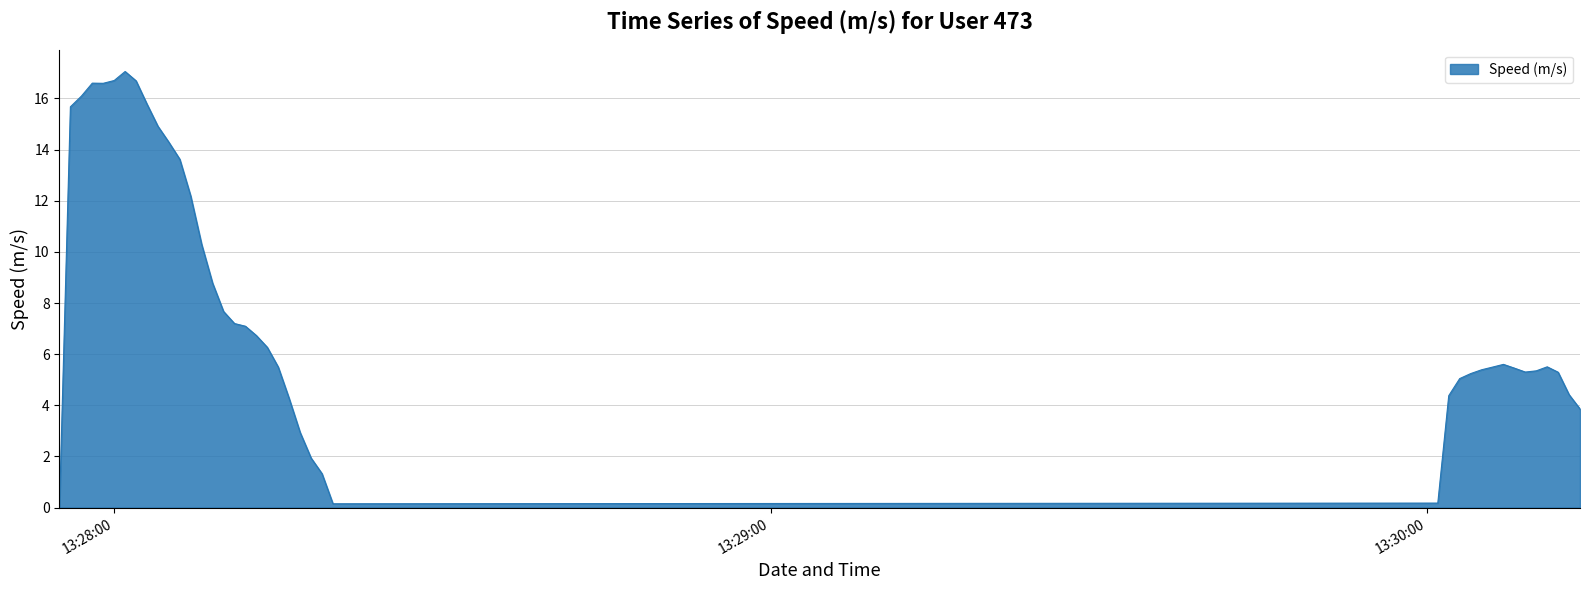

What is the maximum value shown in the chart?

17.1